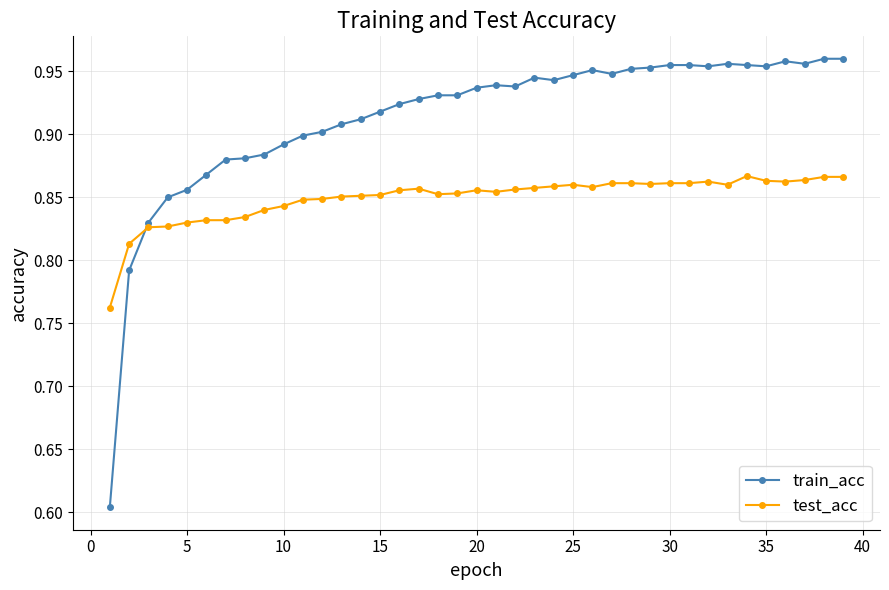

True or false: test_acc and train_acc cross at least once.

True